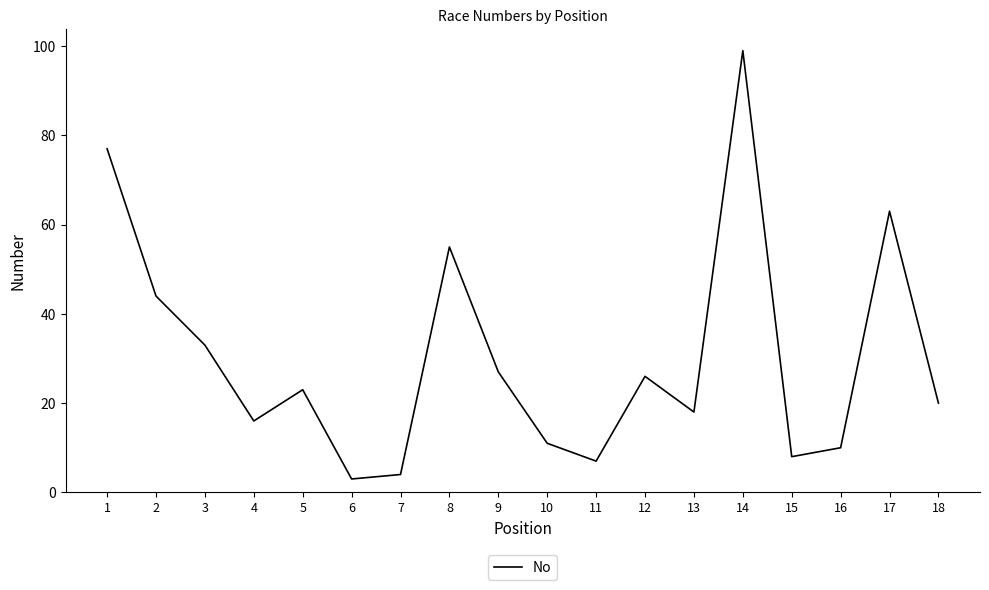

Reading right to left, list all the values displayed in this chart.

18=20	17=63	16=10	15=8	14=99	13=18	12=26	11=7	10=11	9=27	8=55	7=4	6=3	5=23	4=16	3=33	2=44	1=77